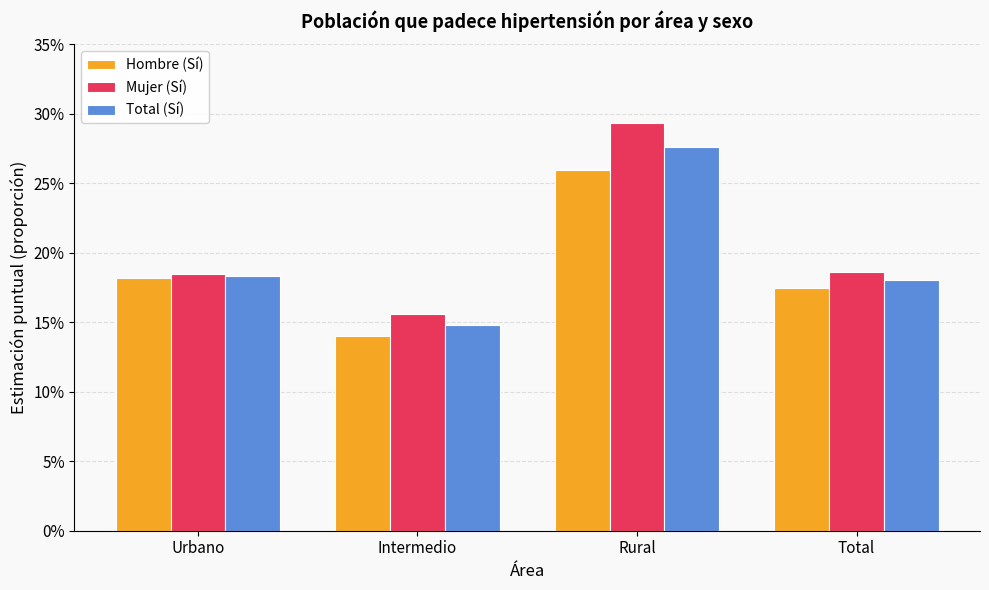

True or false: Total (Sí) has a value of 27.6 at Rural.

True